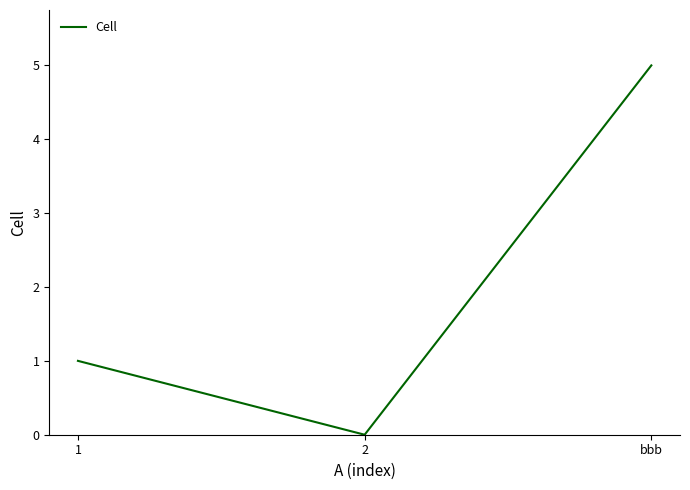

The chart shows a value of 2 at 1. True or false?

False